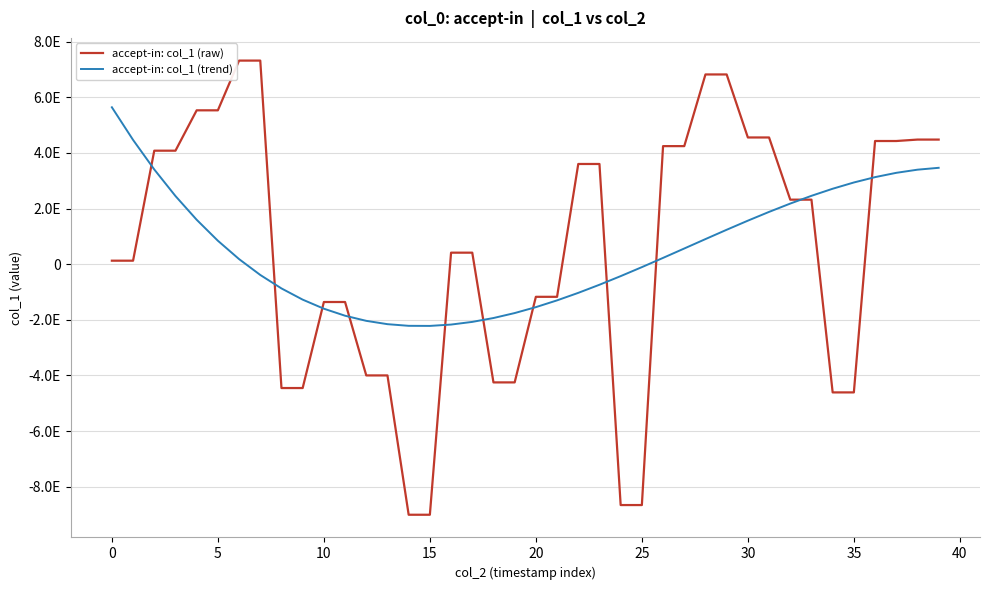

What are all the series names shown in the legend?

accept-in: col_1 (raw), accept-in: col_1 (trend)